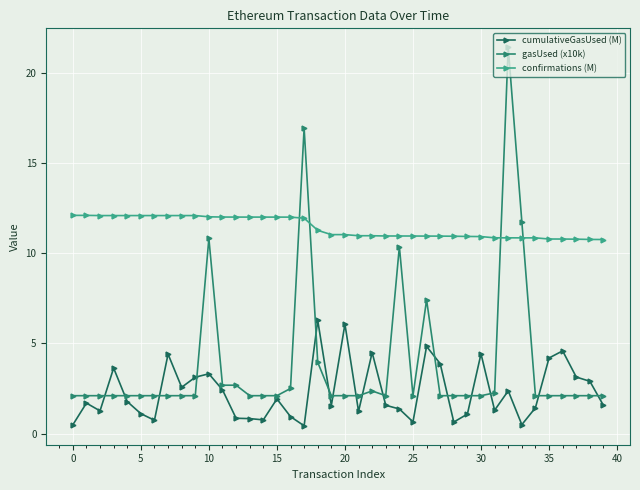

Does the chart display data point markers on the line(s)?

Yes